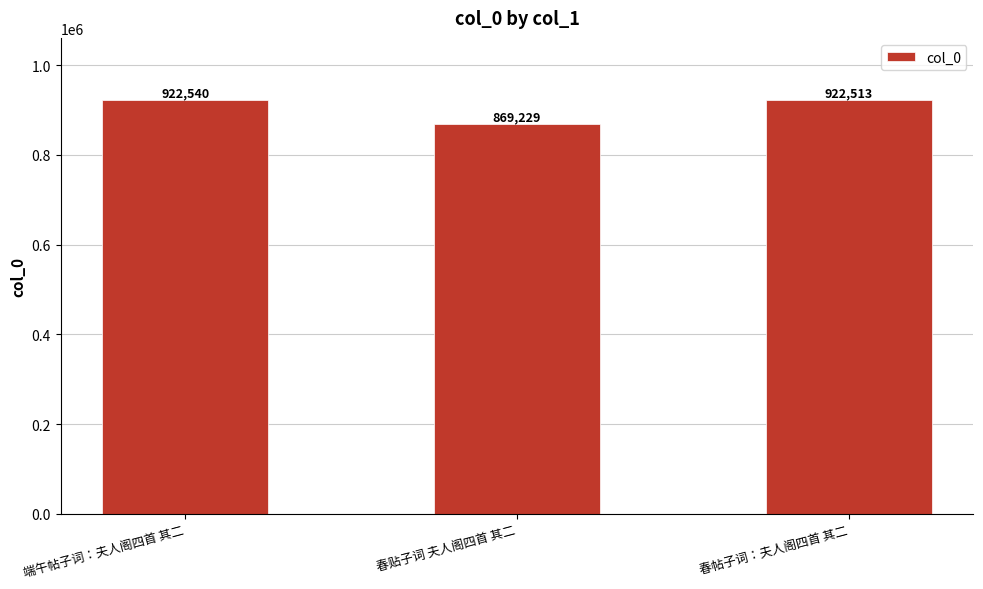

Which label corresponds to the largest value in the chart?

端午帖子词：夫人阁四首 其二